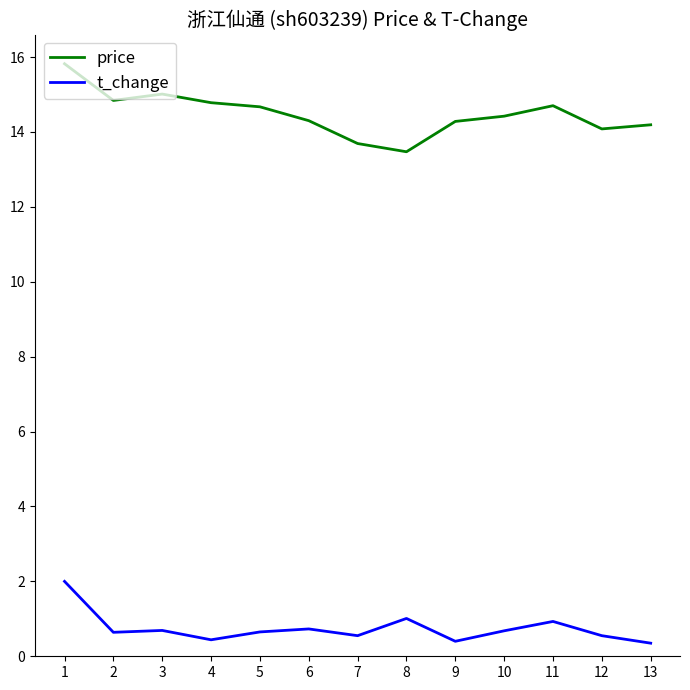

Which series has the largest range (max minus min)?

price